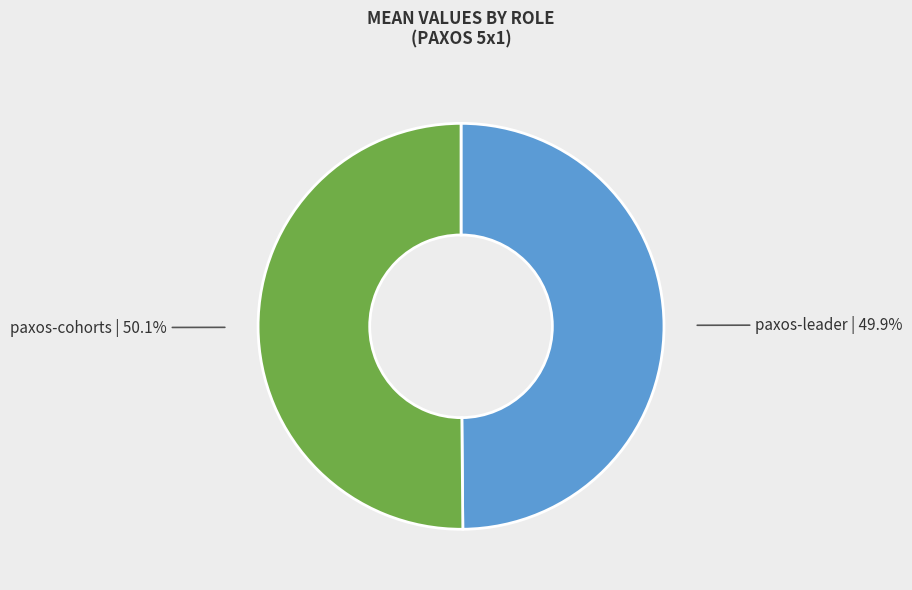

Is there a majority slice in this chart?

Yes